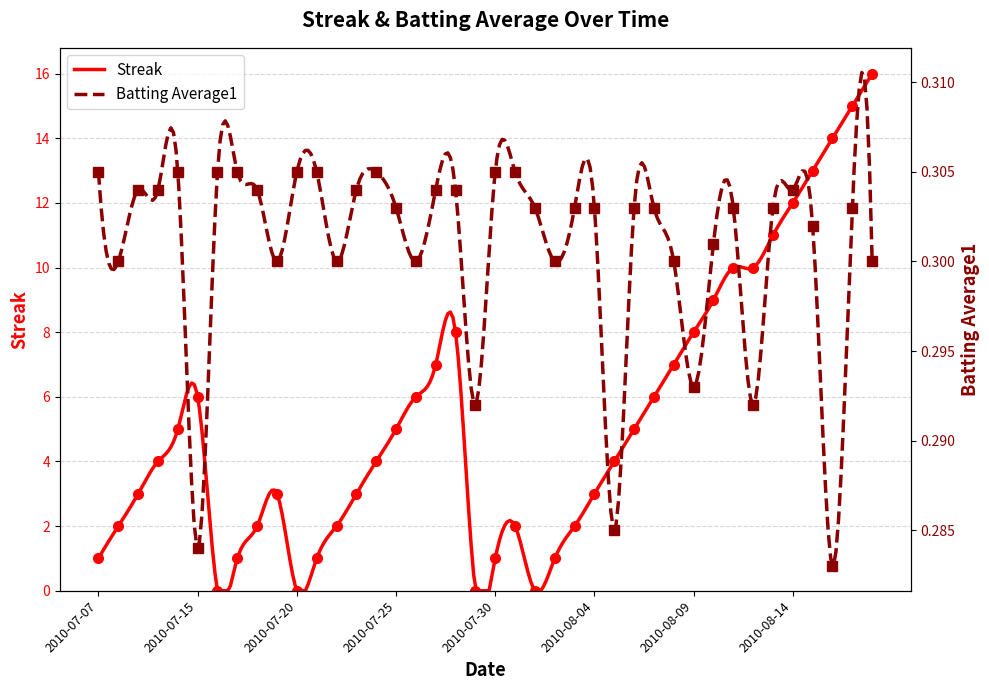

Which category has the lowest value across all series?

2010-07-16